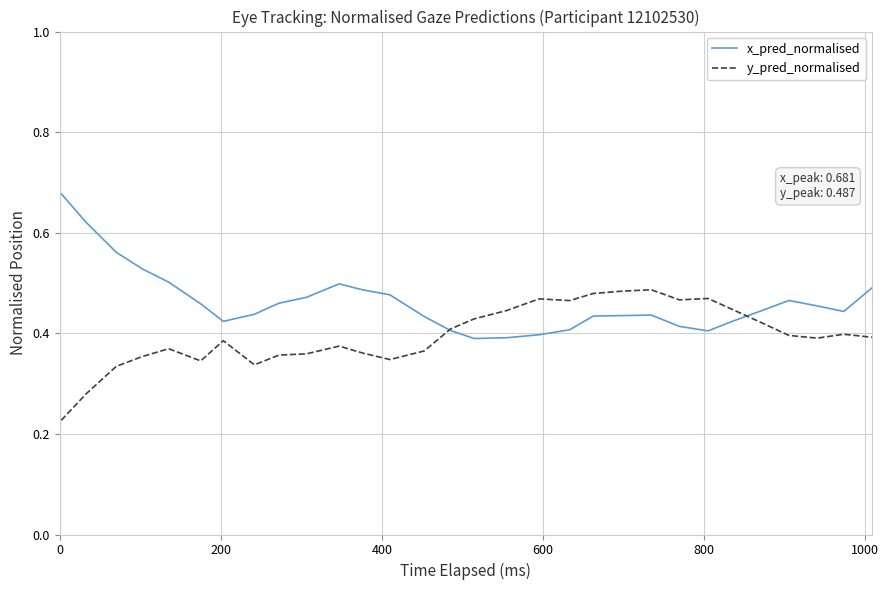

What is the average value of the x_pred_normalised series?

0.4